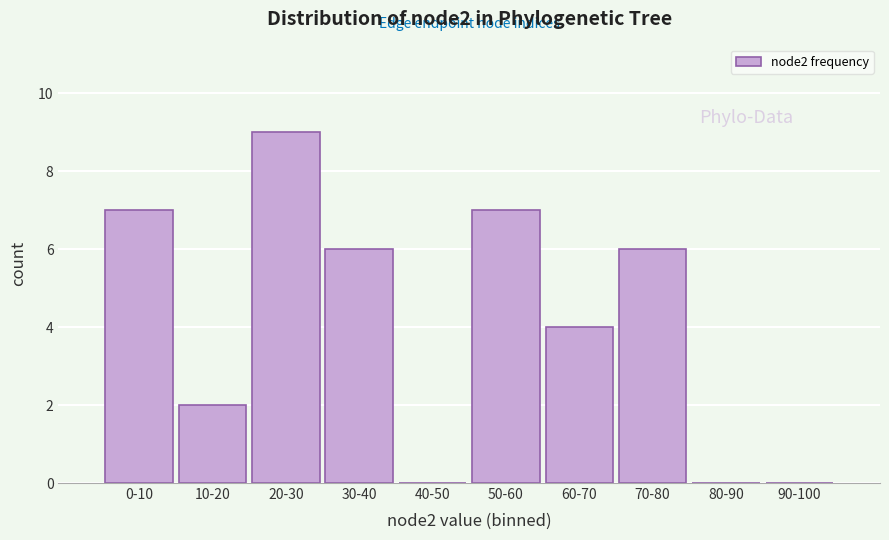

Reading right to left, transcribe all the data shown in this chart.

90-100=0	80-90=0	70-80=6	60-70=4	50-60=7	40-50=0	30-40=6	20-30=9	10-20=2	0-10=7